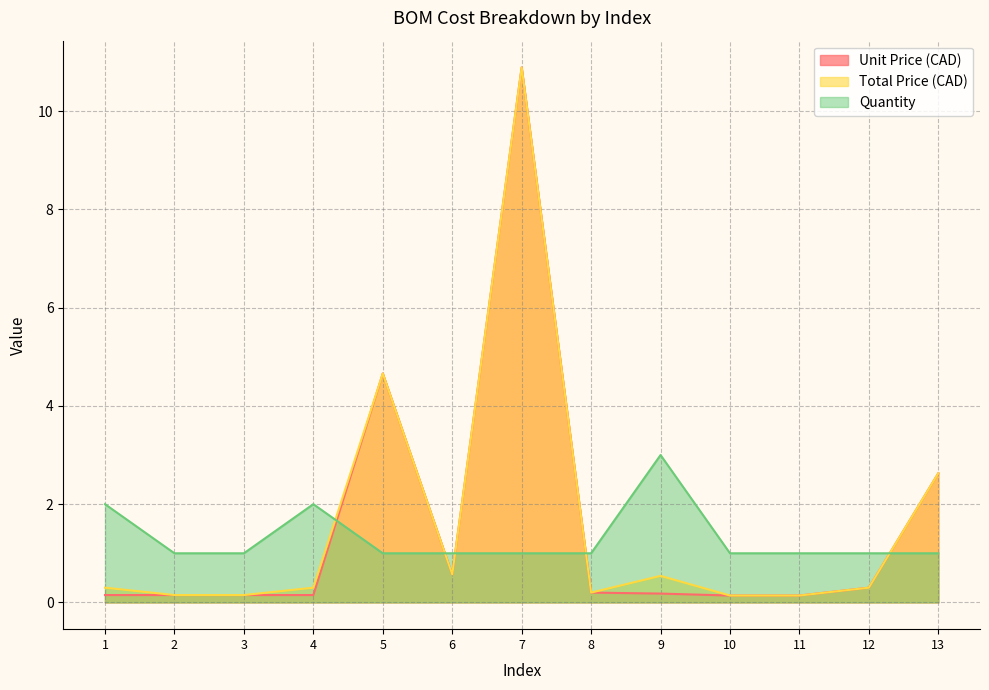

Between 9 and 12, which series saw the biggest shift?

Quantity